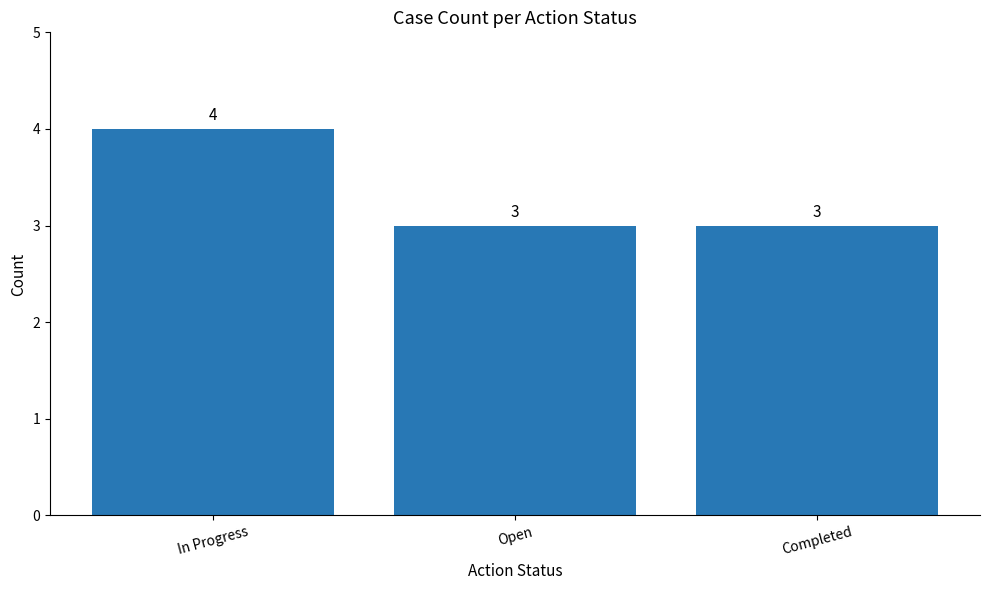

Which category has the highest value across all series?

In Progress